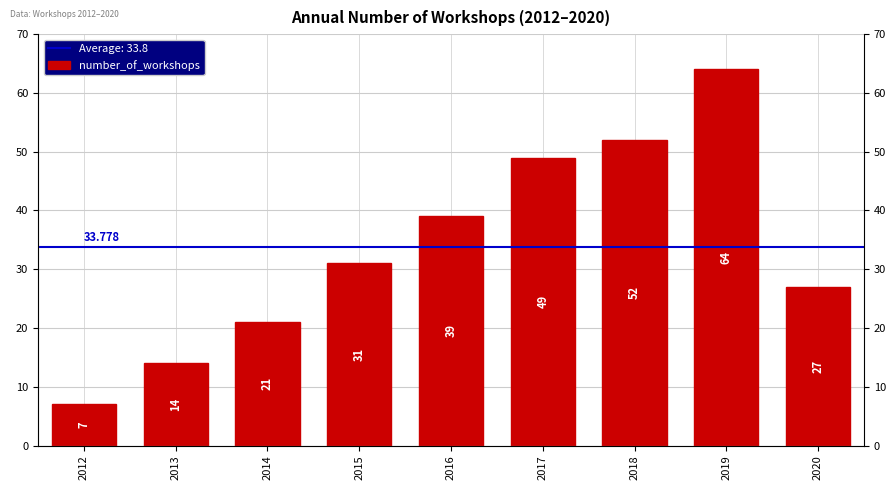

The value at 2012 is 7. True or false?

True